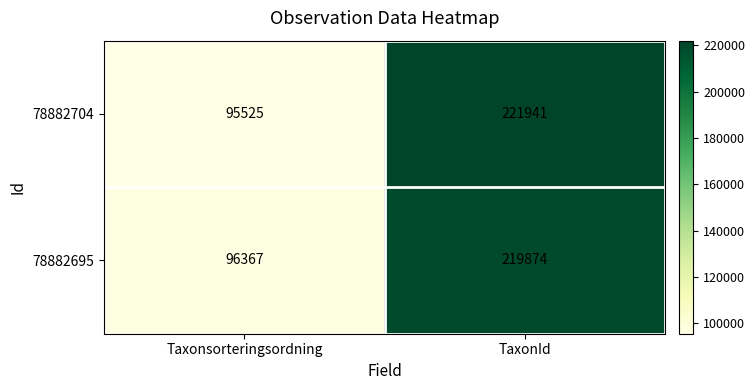

Which series has the widest spread of values?

78882704